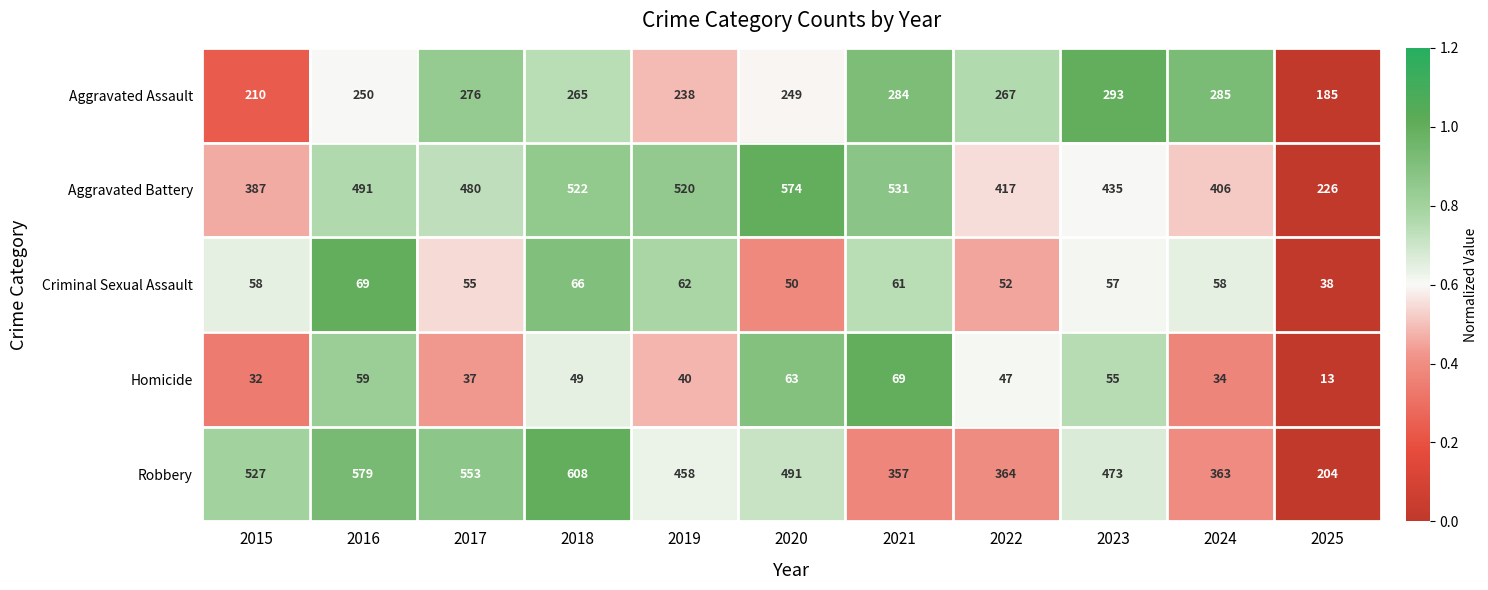

What is the difference between the maximum and second lowest values in the Criminal Sexual Assault series?

19